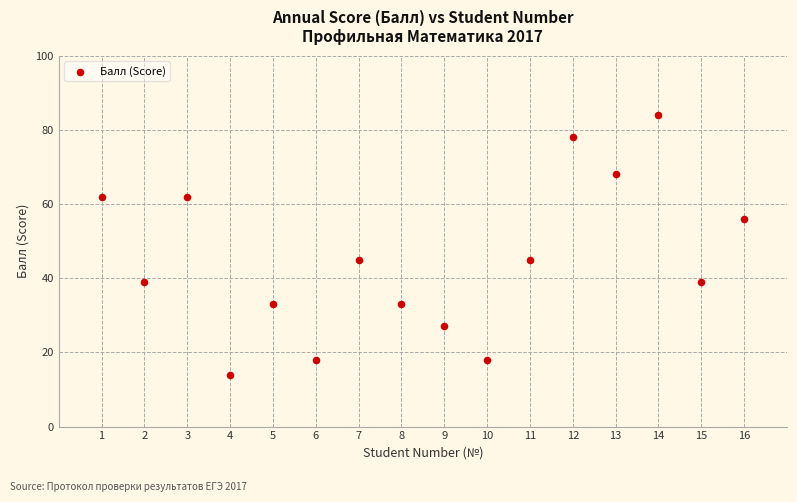

What is the range of Y values (max minus min)?

70